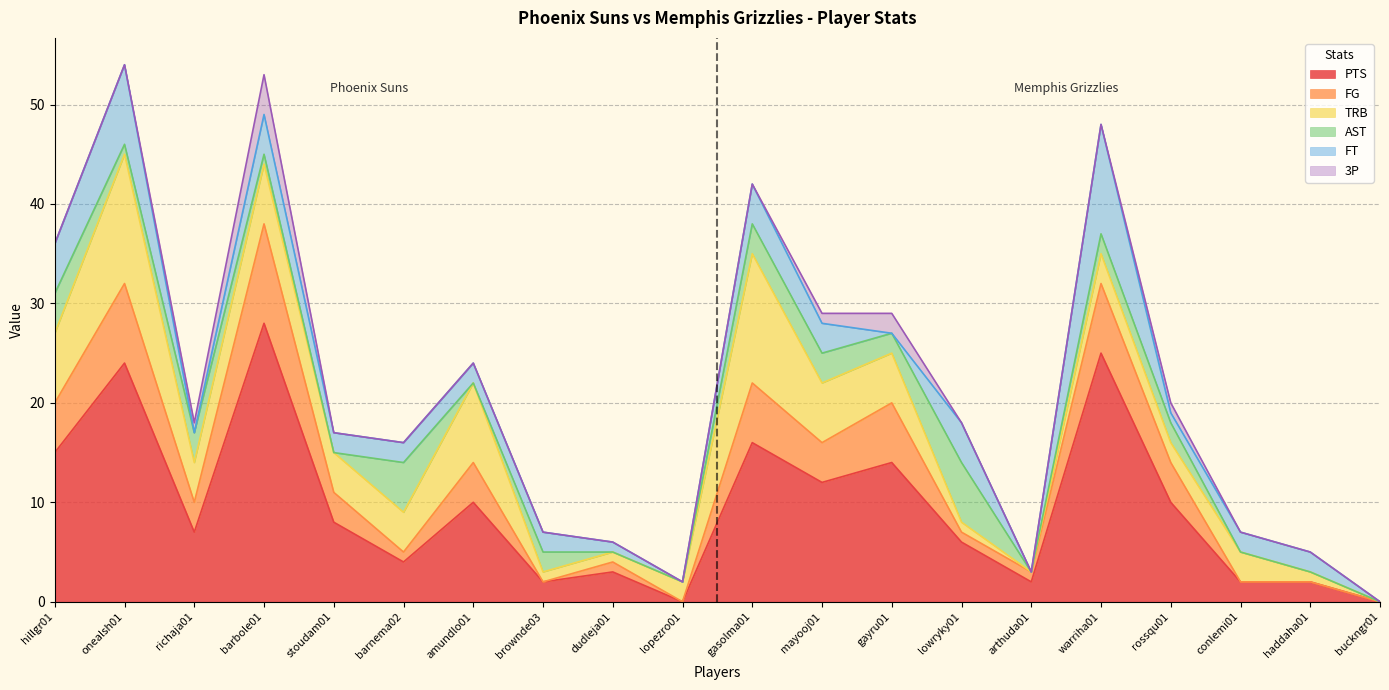

Rank the series by their maximum value, from highest to lowest.

PTS, TRB, FT, FG, AST, 3P